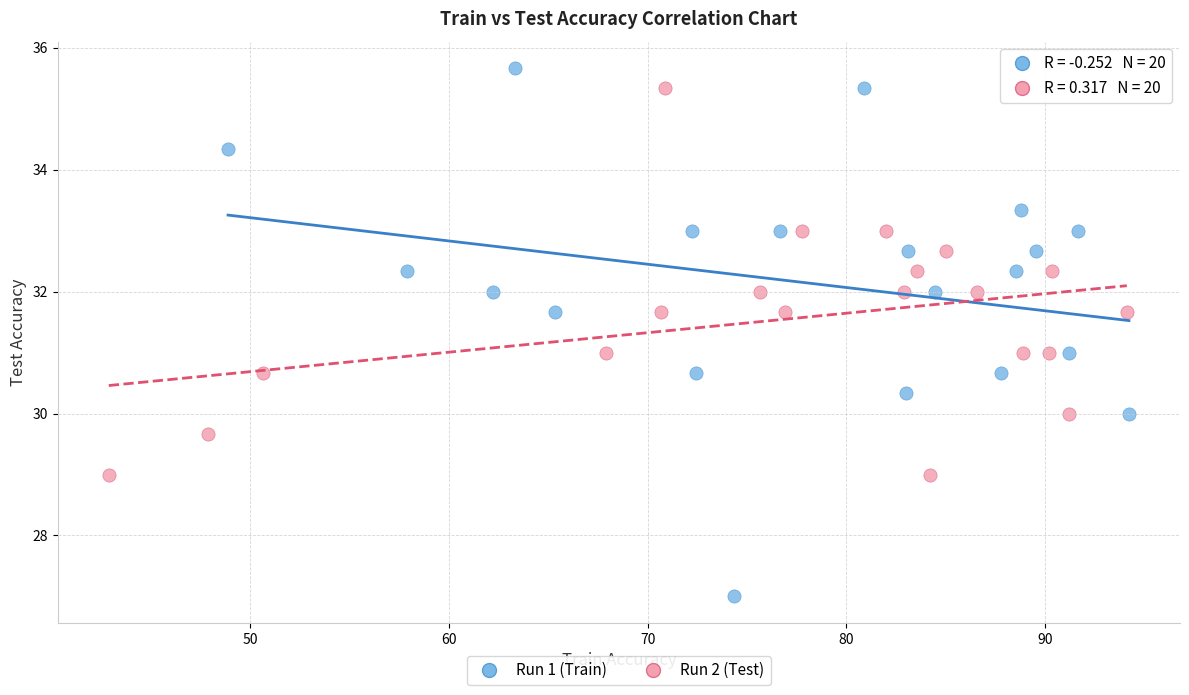

Which series has the widest spread of Y values?

Run 1 (Train)